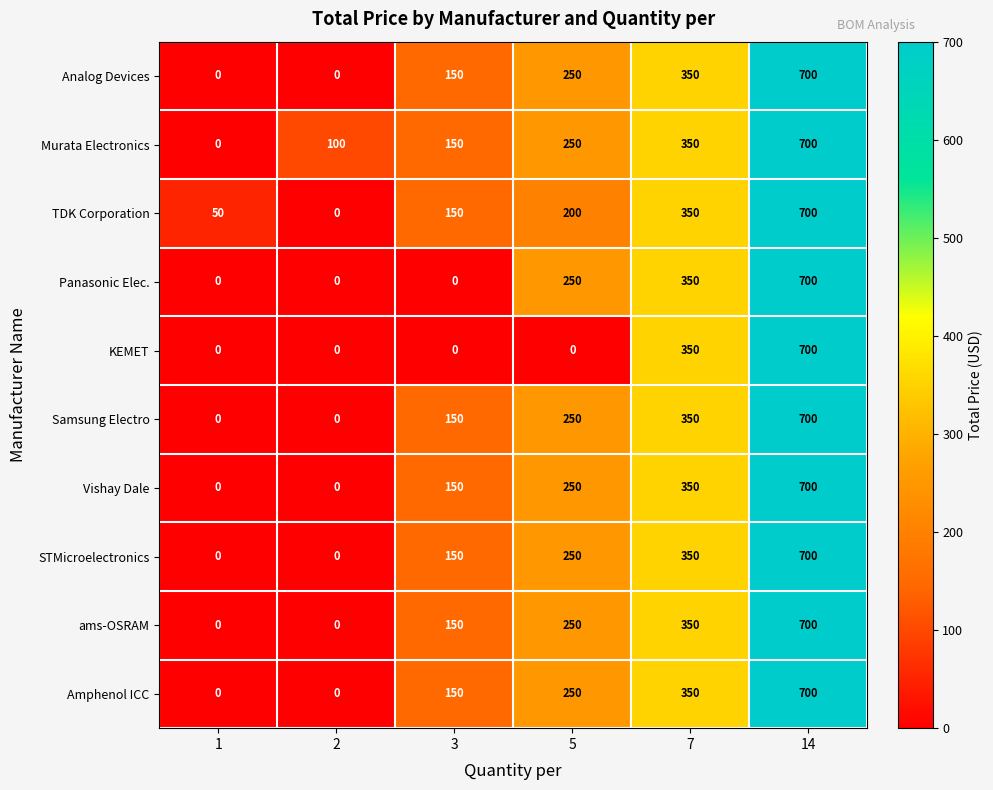

True or false: ams-OSRAM has a value of 150 at 3.

True